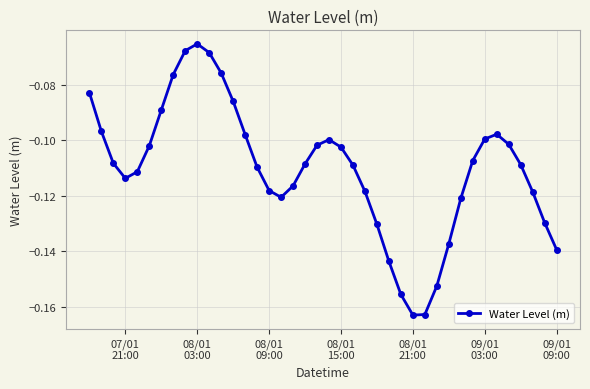

What is the sum of all values?

-4.4